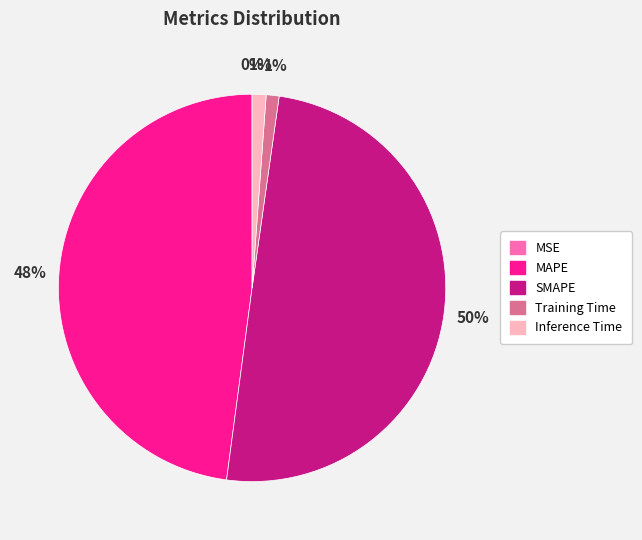

Does Training Time account for over 50% of the chart?

No